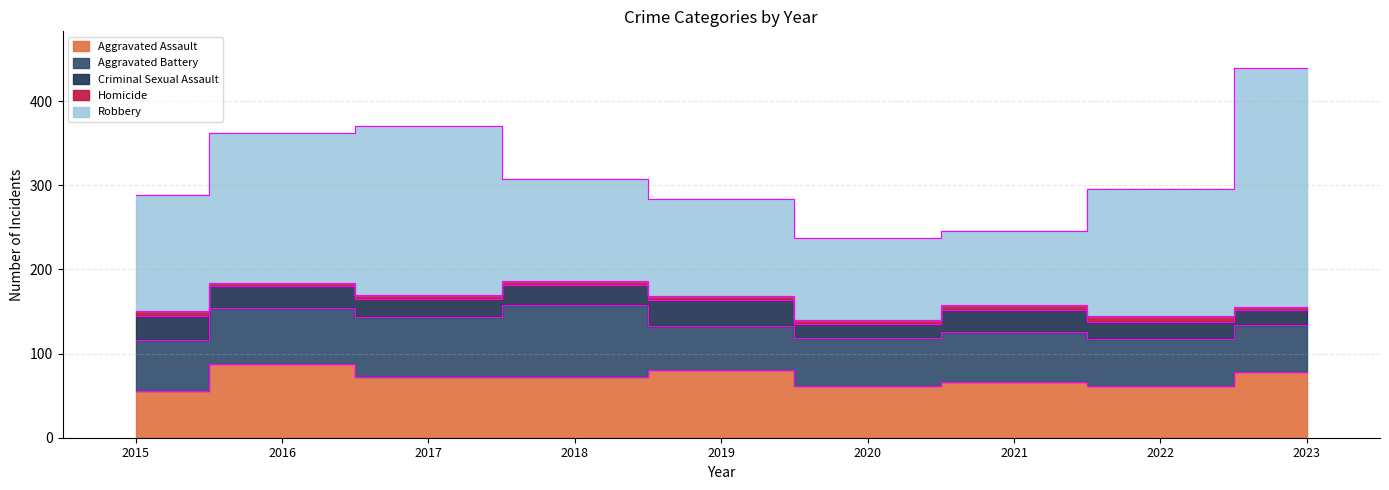

What is the difference between the highest and lowest values at 2019?

112